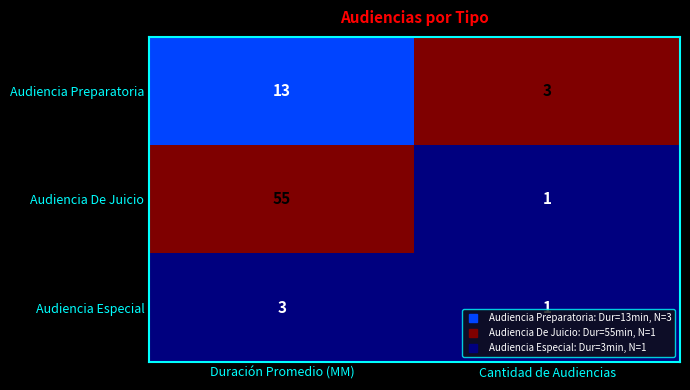

Which series changed the most between Duración Promedio (MM) and Cantidad de Audiencias?

Audiencia De Juicio